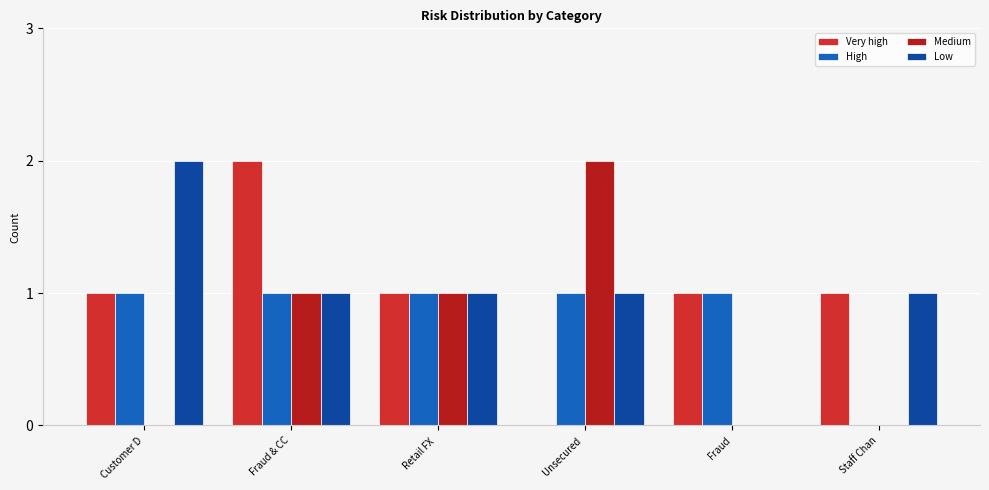

Which series has the largest range (max minus min)?

Very high